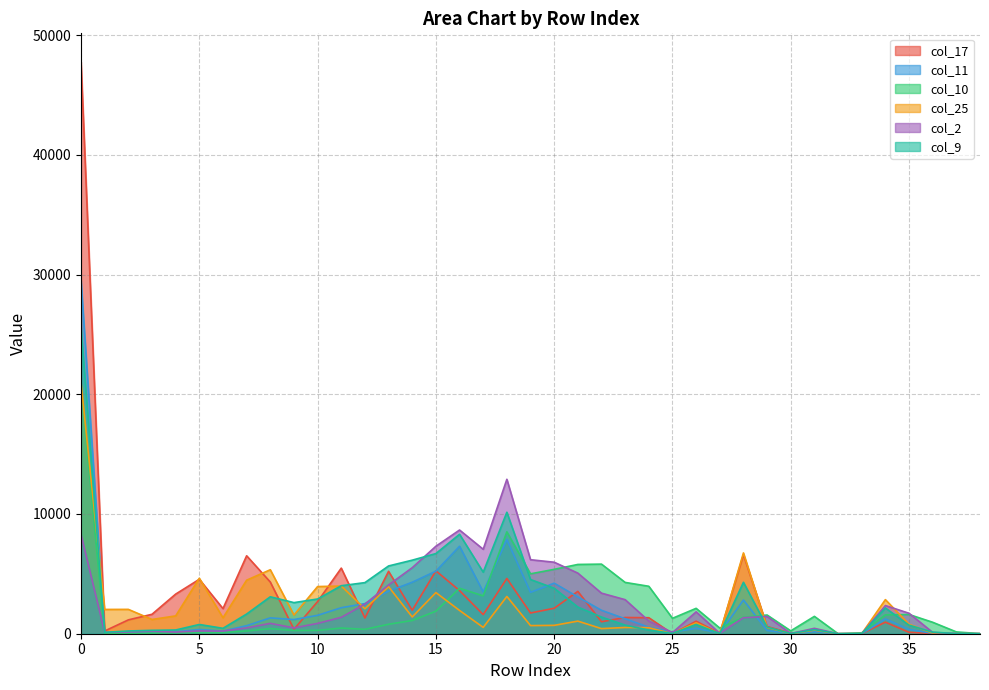

What are all the series names shown in the legend?

col_17, col_11, col_10, col_25, col_2, col_9